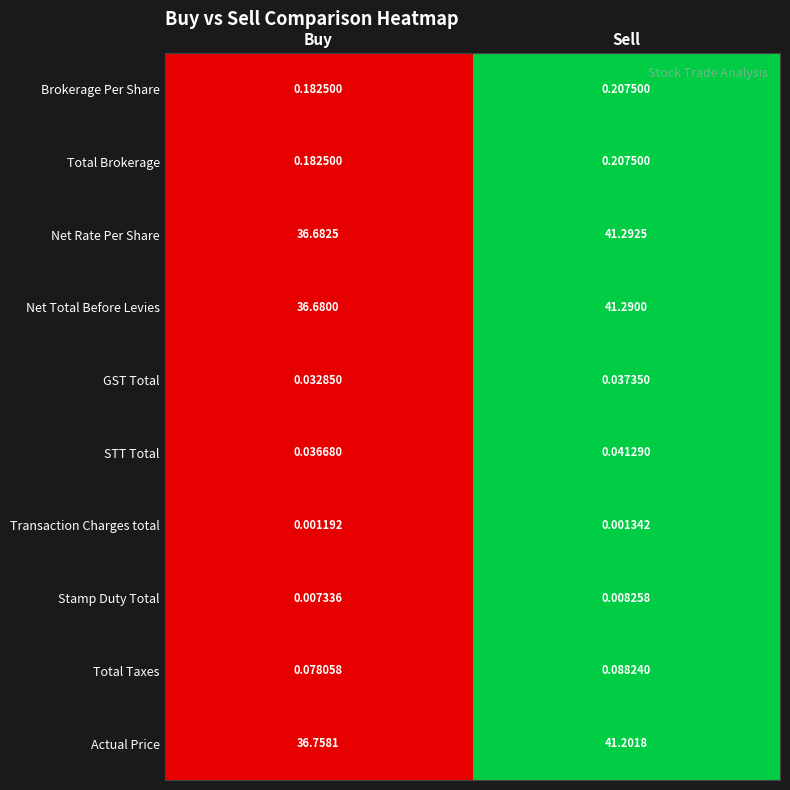

What is the total value across all series at Sell?

124.4